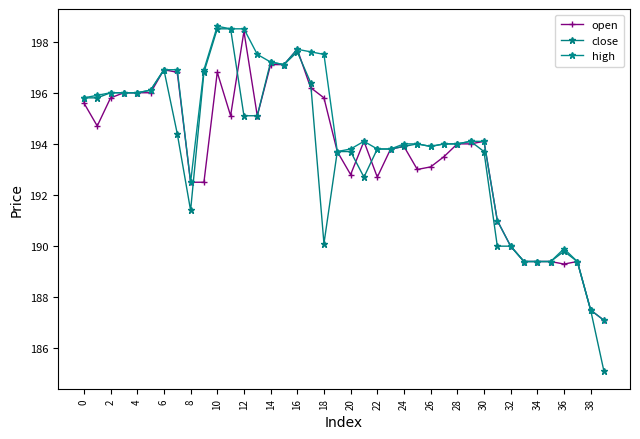

True or false: high and close intersect in this chart.

False